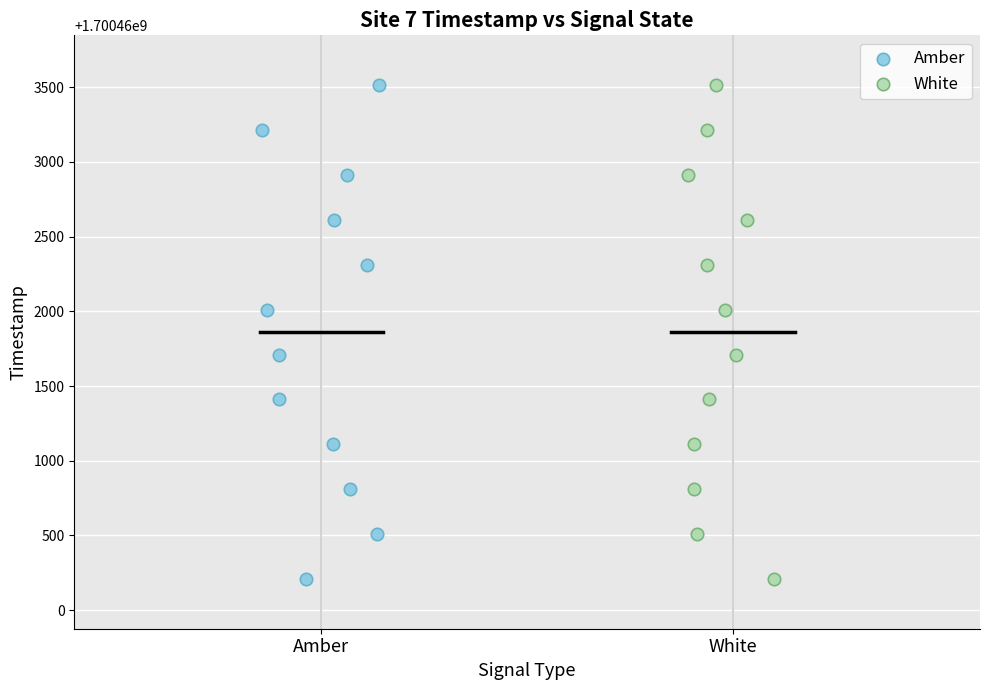

What are all the series names shown in the legend?

Amber, White